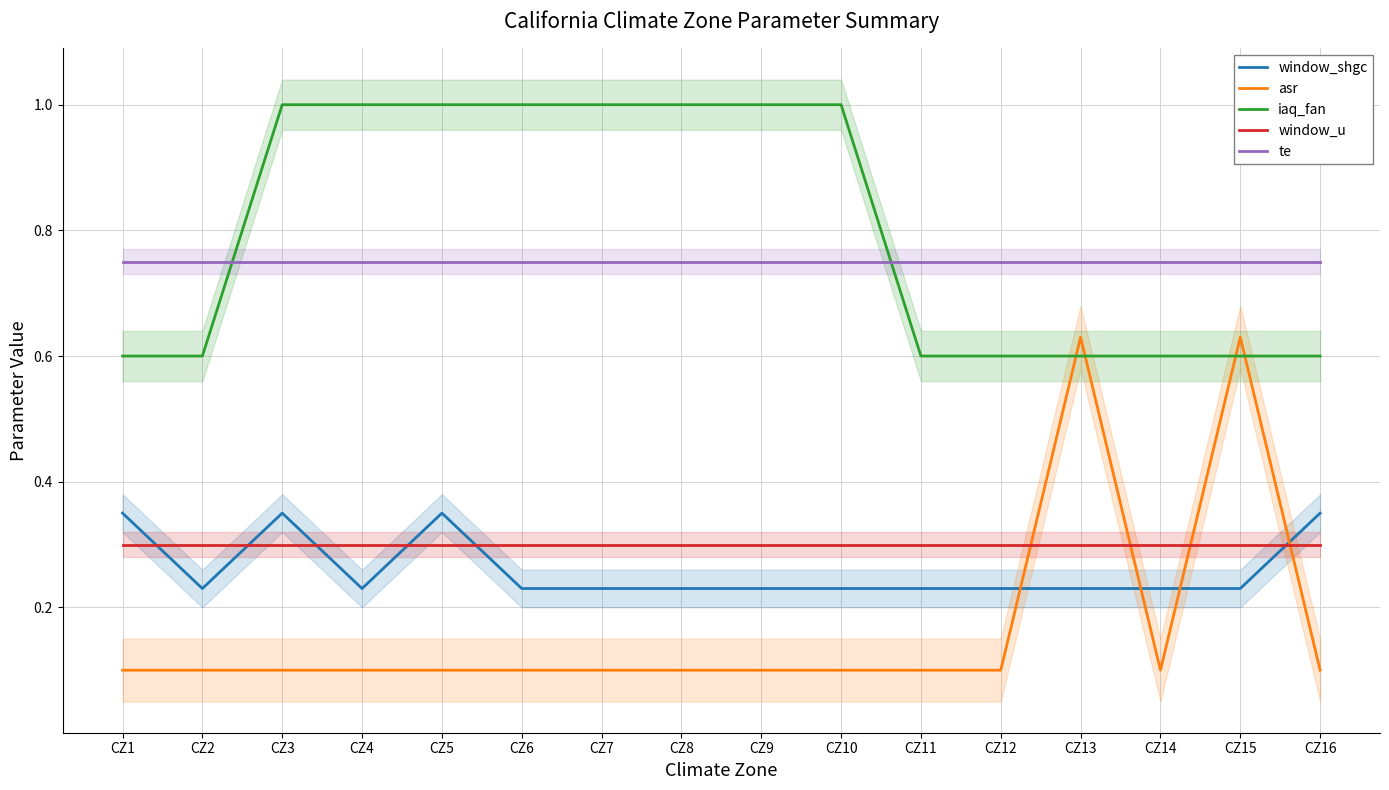

What is the difference between the second highest and second lowest values in the asr series?

0.5